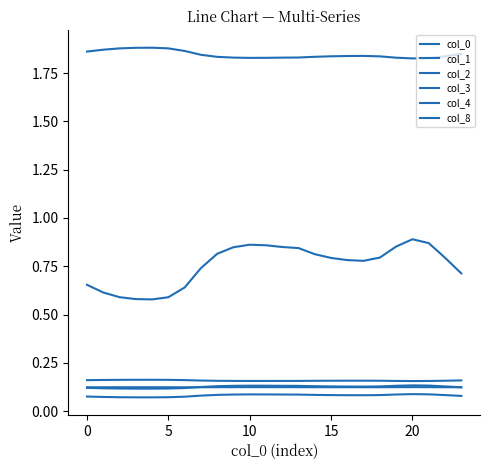

Which label corresponds to the smallest value in the chart?

15